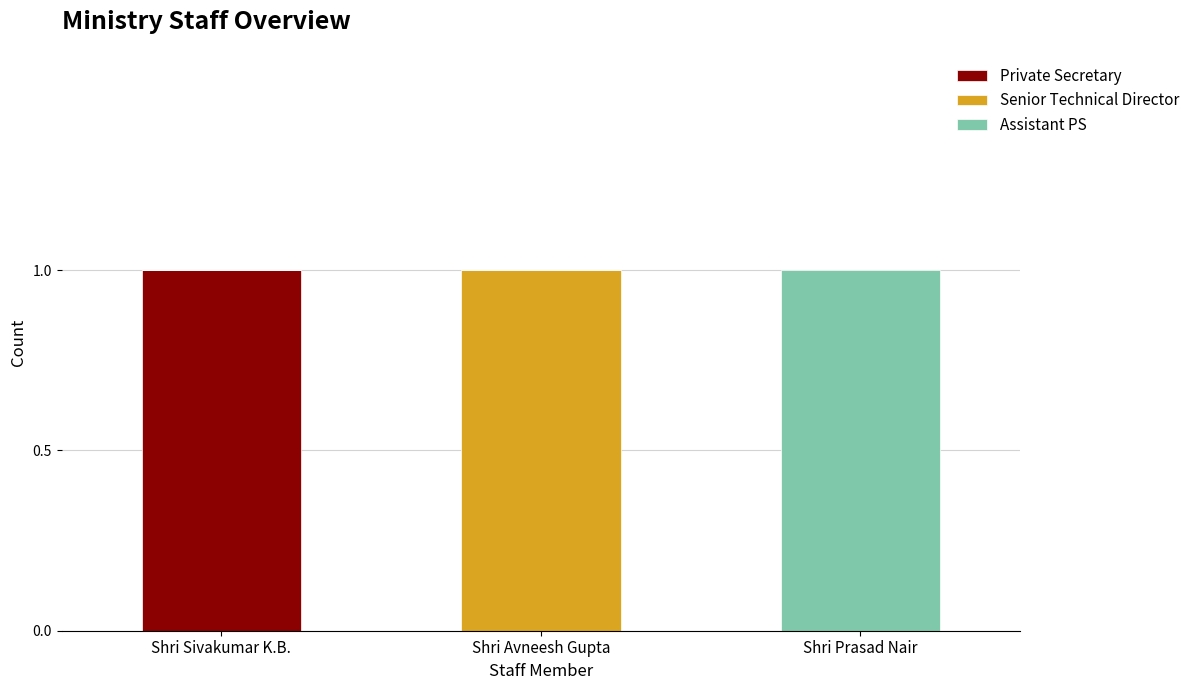

How many series are shown in this chart?

3